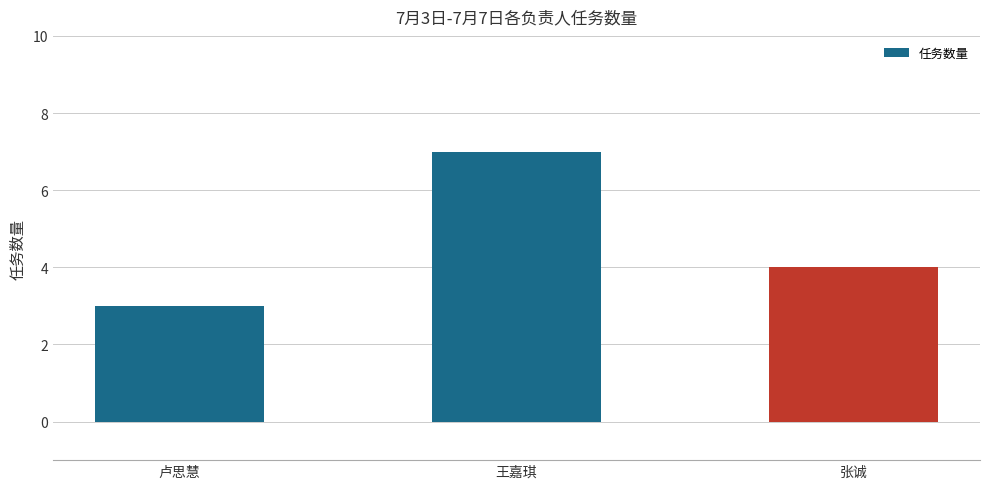

List the labels in order of value, largest first.

王嘉琪, 张诚, 卢思慧